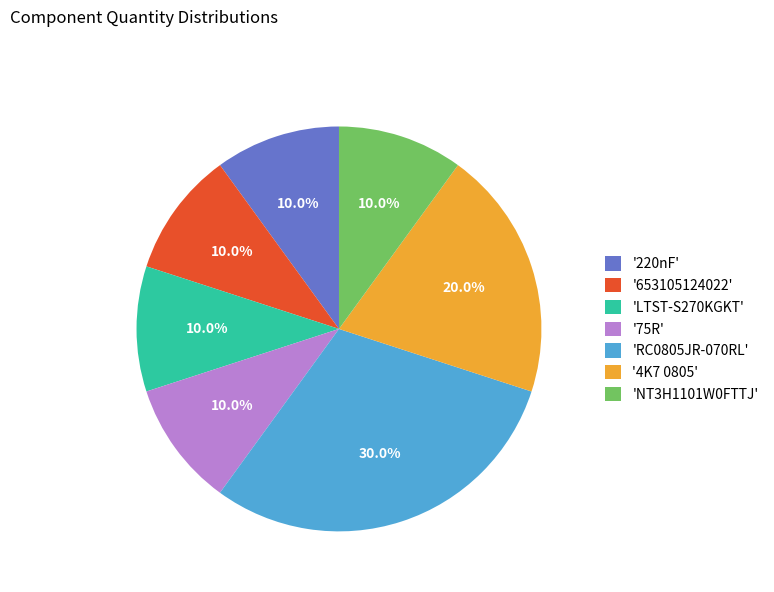

What is the largest slice in the pie chart?

'RC0805JR-070RL'